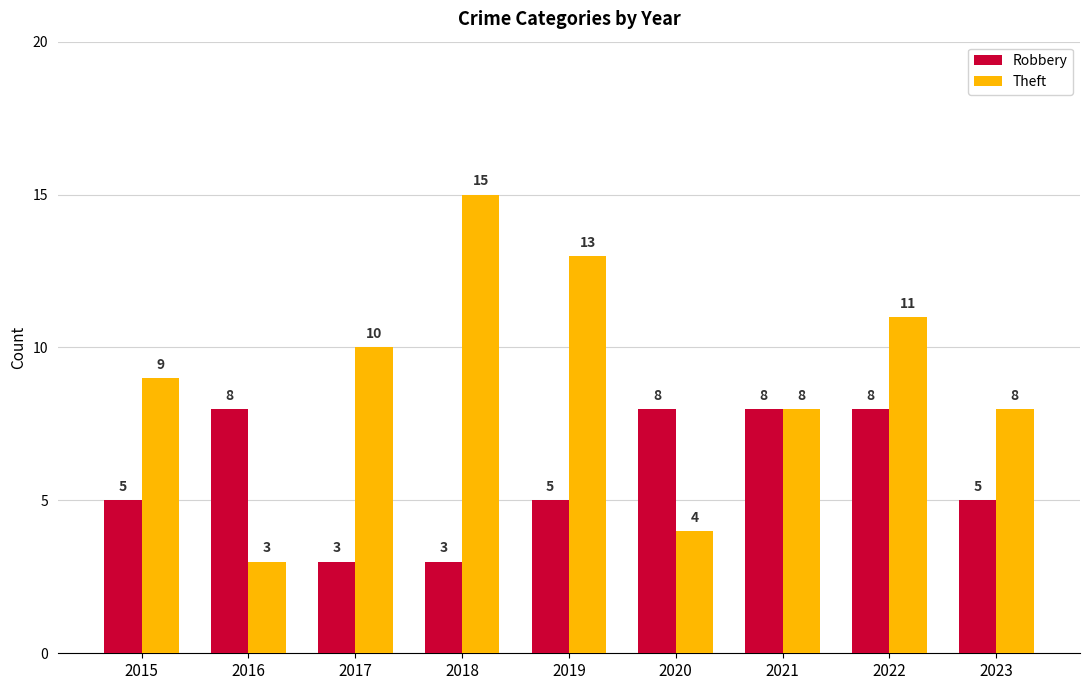

True or false: Theft has a value of 21 at 2018.

False